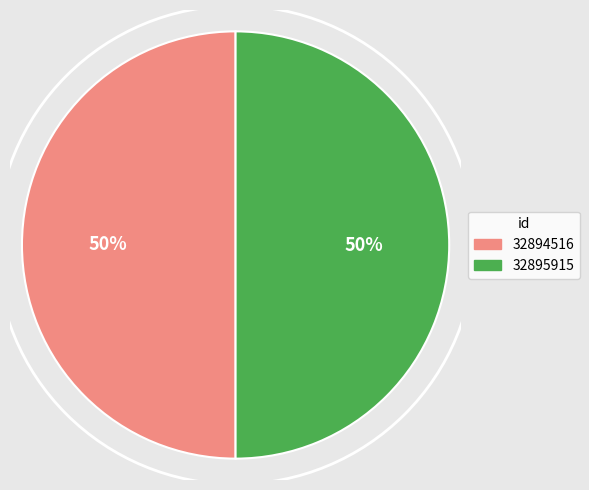

To the nearest percent, what is the average slice percentage?

50%